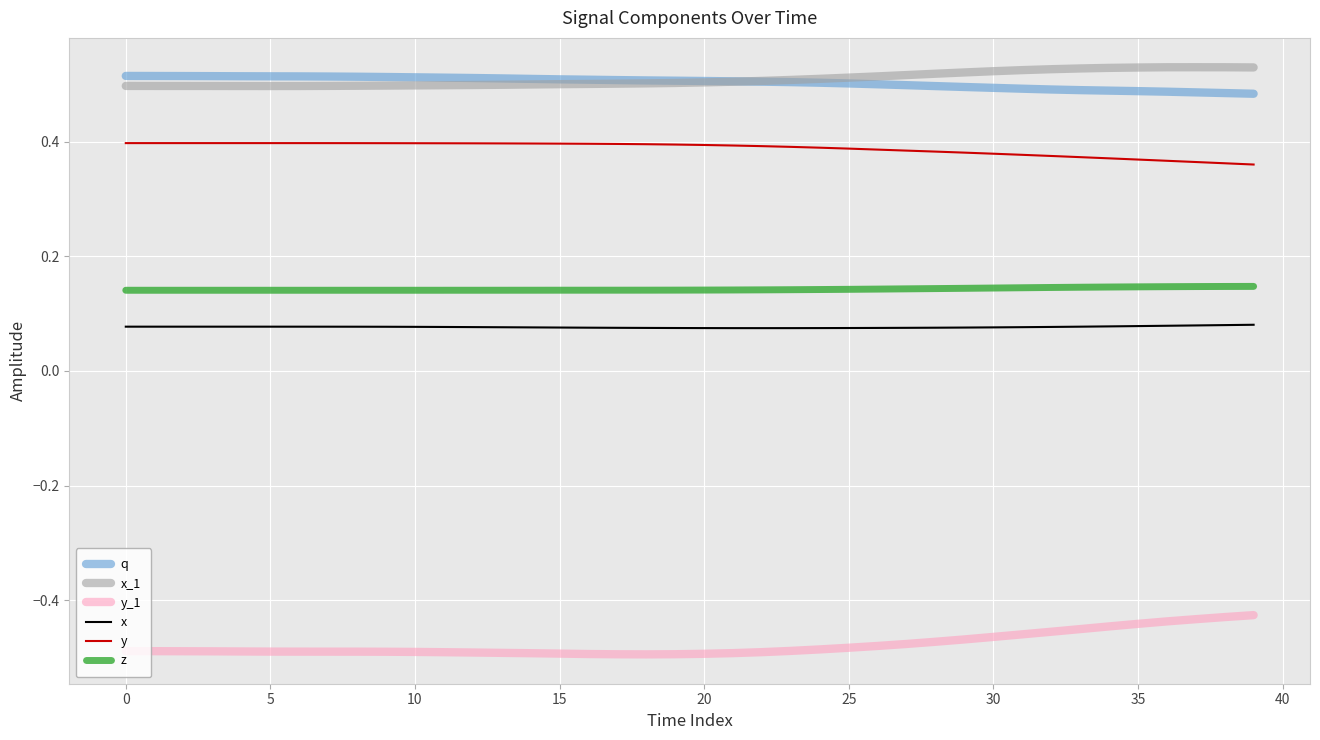

At how many categories does at least one series exceed 0?

40